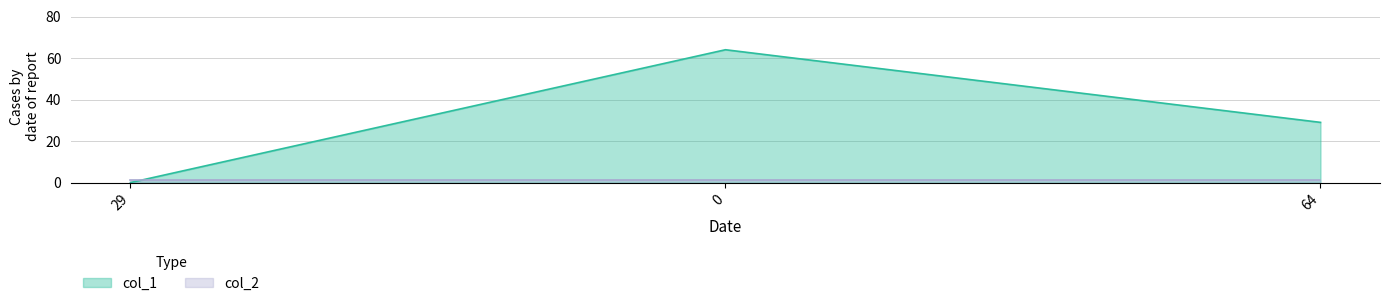

What is the label of the 1st point from the right?

64